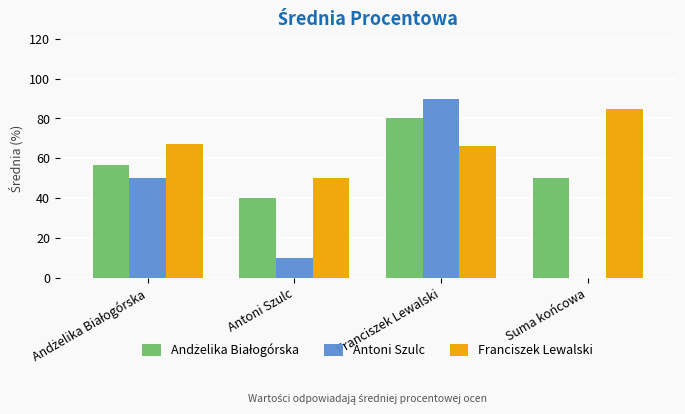

The value of Antoni Szulc at Franciszek Lewalski is 90.0. True or false?

True